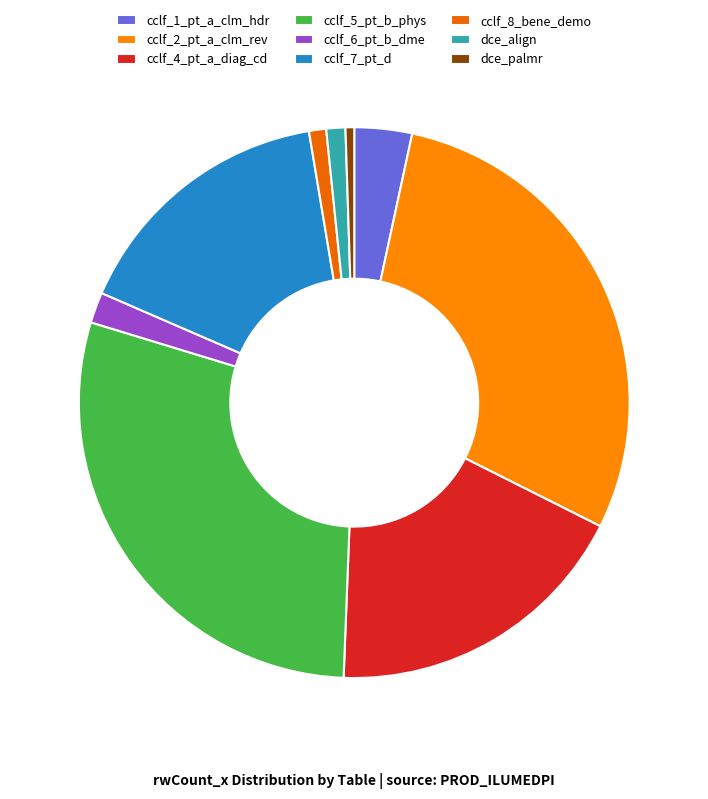

Which category has the smallest portion of the pie?

dce_palmr